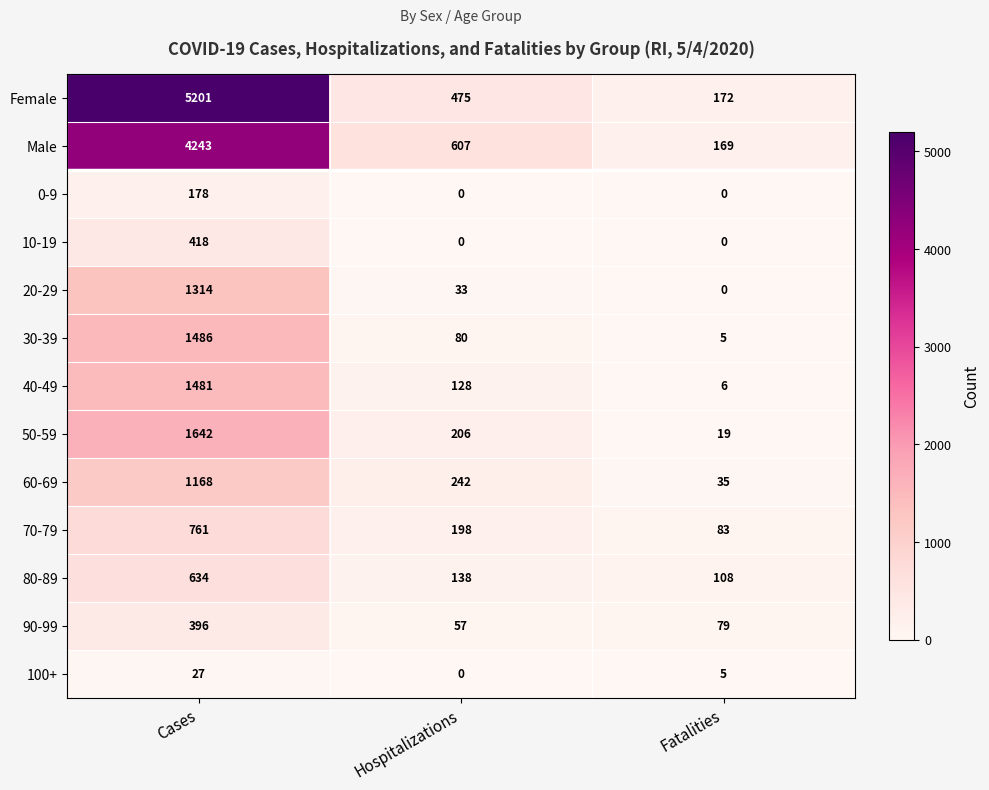

At how many categories does at least one series exceed 4474?

1